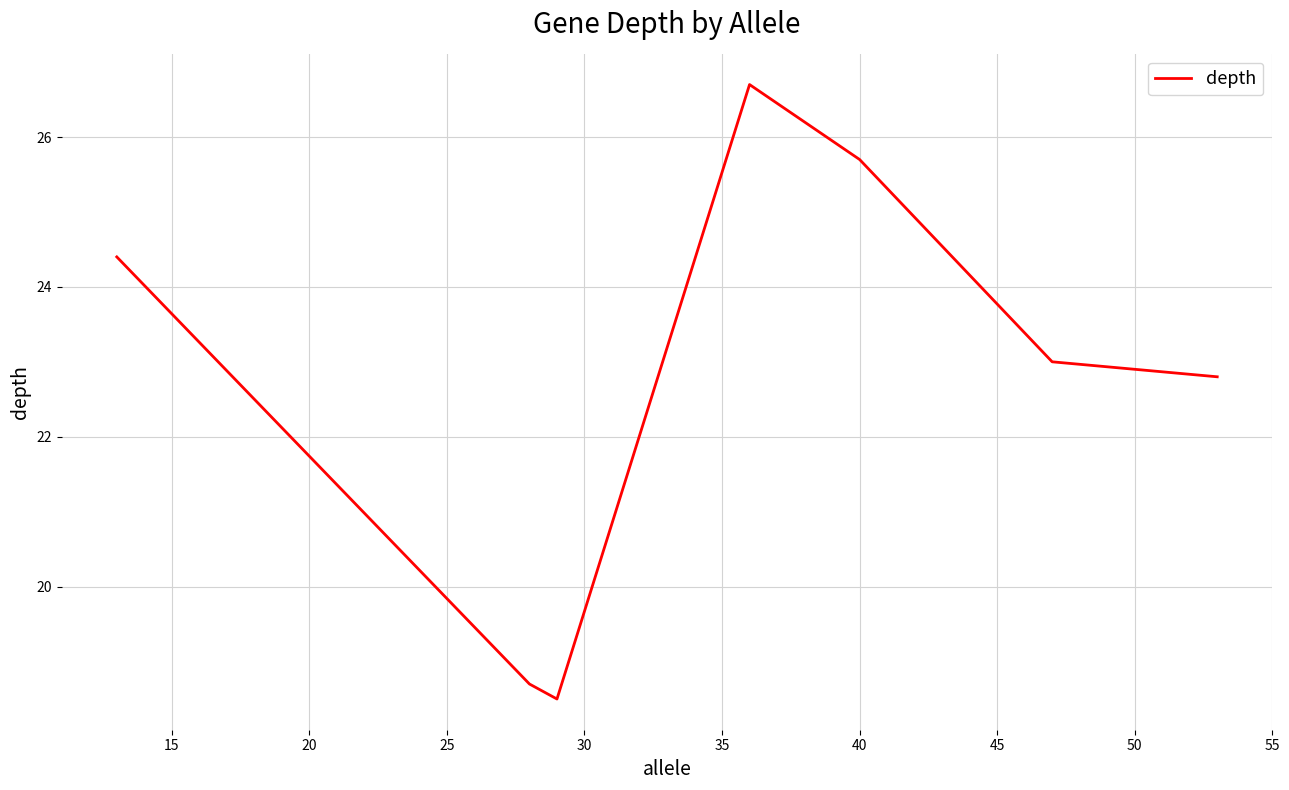

How many interior local valleys (lower than both neighbors) does the data have?

1